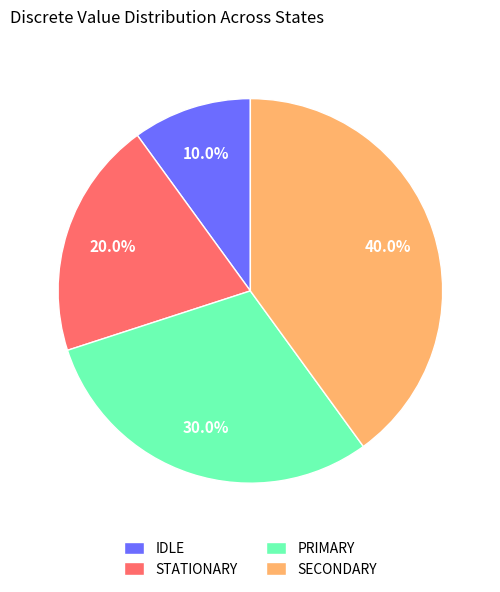

What percentage is NOT represented by SECONDARY?

60.0%